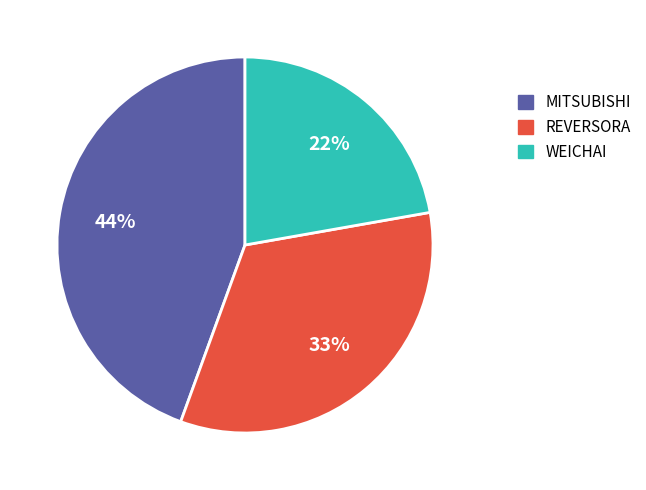

Is the sum of MITSUBISHI and WEICHAI greater than half?

Yes